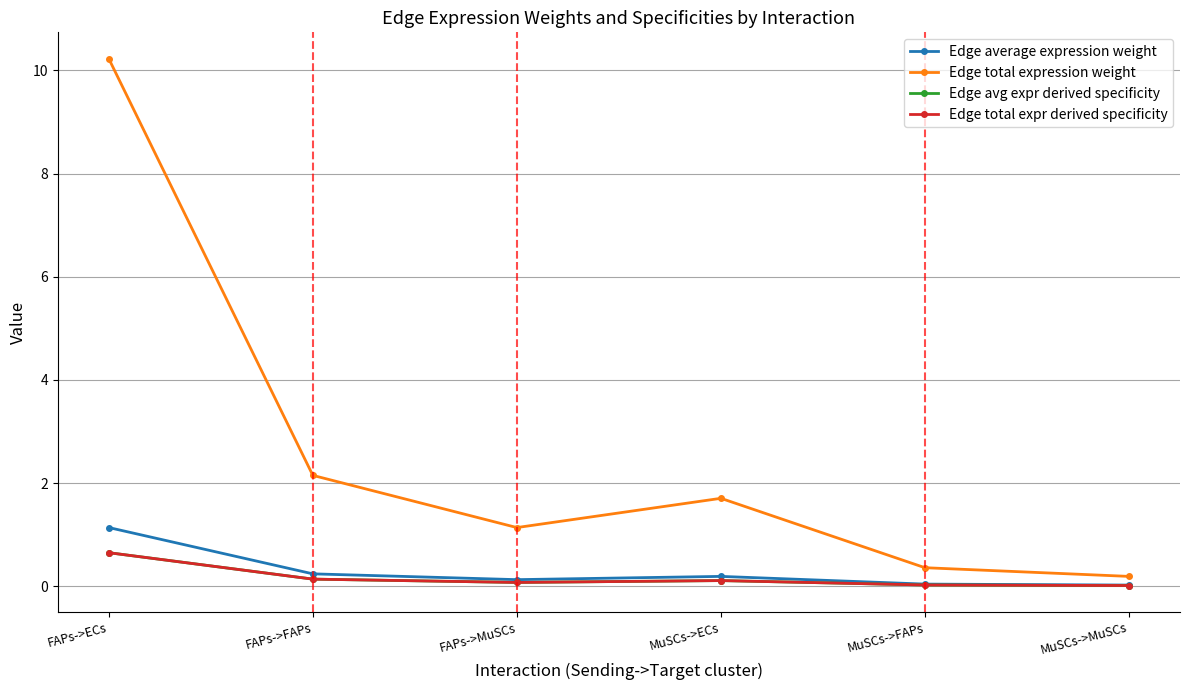

What are all the series names shown in the legend?

Edge average expression weight, Edge total expression weight, Edge avg expr derived specificity, Edge total expr derived specificity